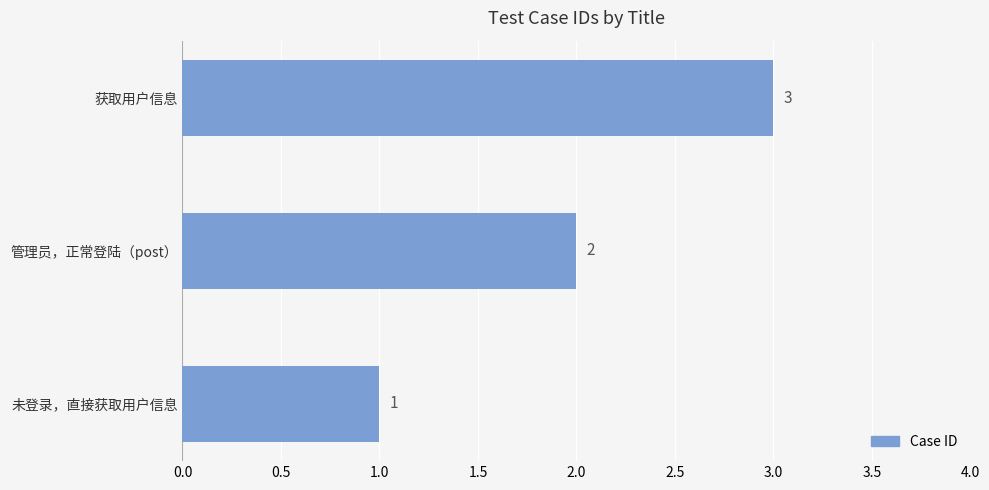

How many series are shown in this chart?

1